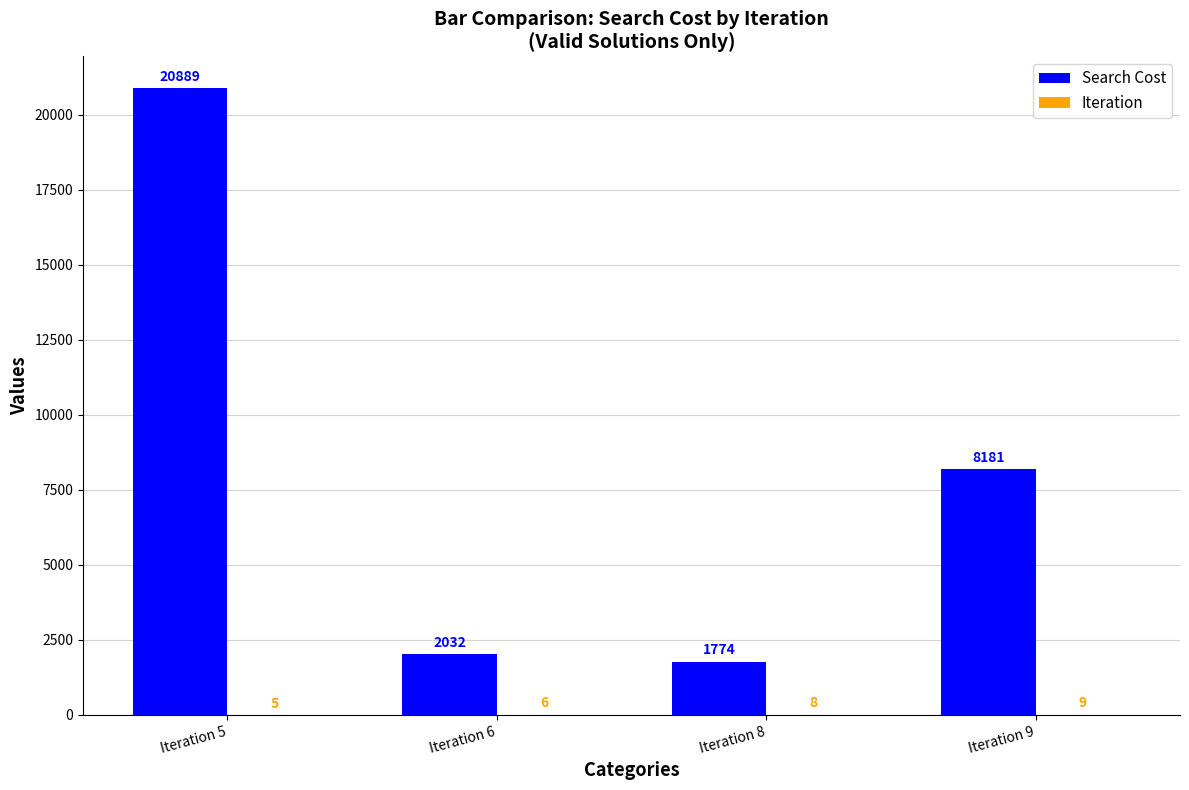

What is the greatest value displayed?

20889